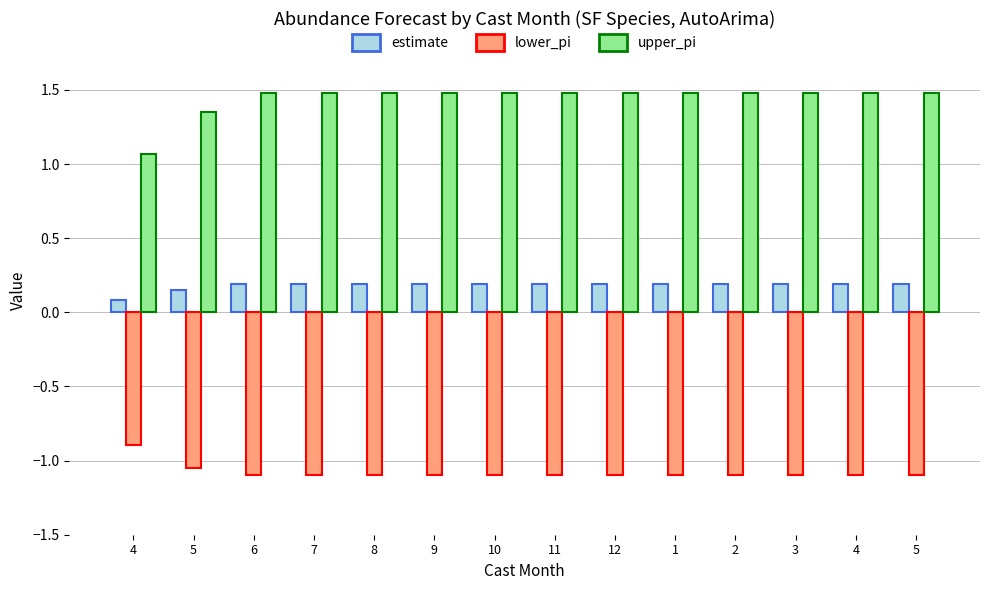

At which label does lower_pi first exceed -1?

4